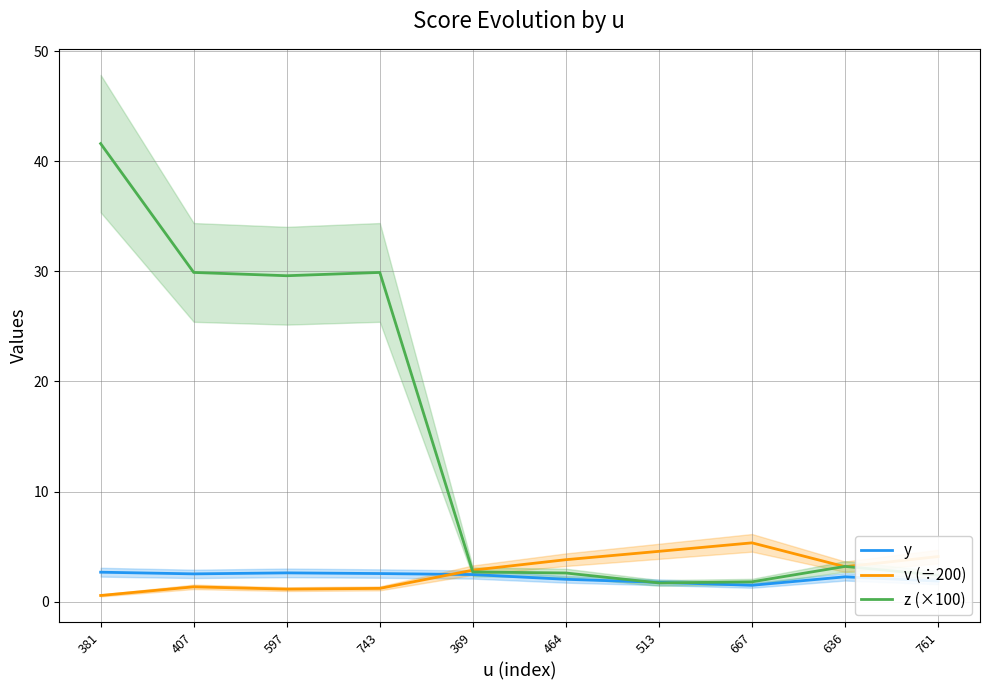

At which label does v (÷200) reach its minimum?

381